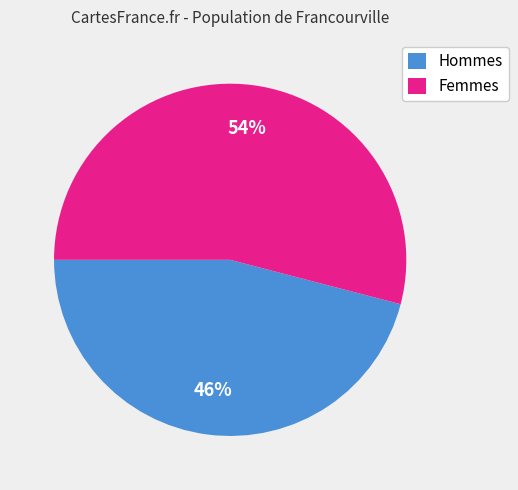

To the nearest percent, what is the difference between the Hommes and Femmes slice percentages?

8%